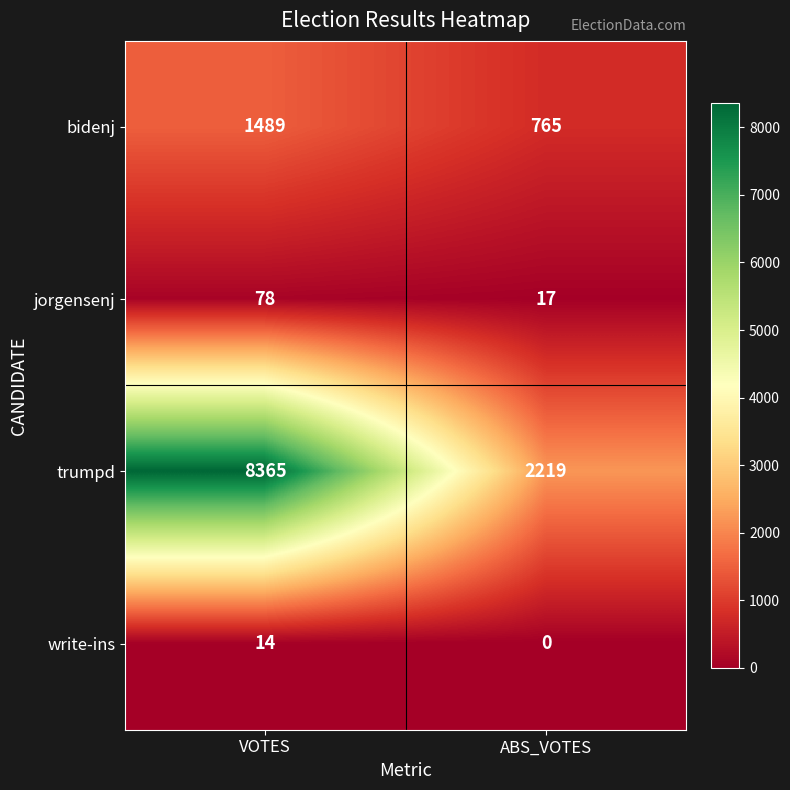

Reading left to right, transcribe all the data shown in this chart.

bidenj: VOTES=1489	ABS_VOTES=765
jorgensenj: VOTES=78	ABS_VOTES=17
trumpd: VOTES=8365	ABS_VOTES=2219
write-ins: VOTES=14	ABS_VOTES=0